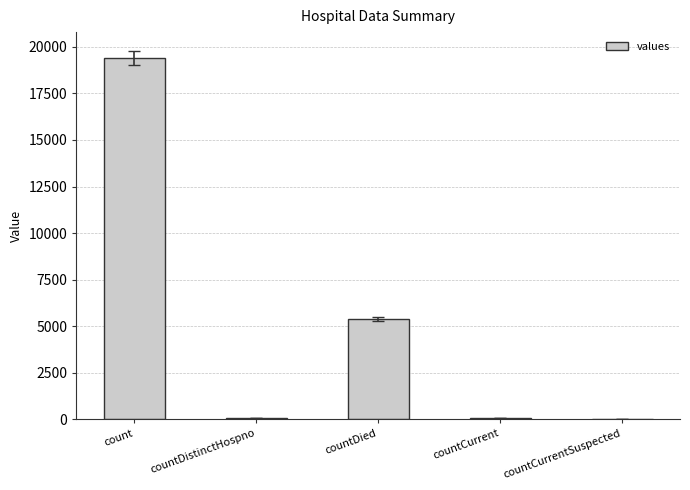

Where is the data nearest to the value 9710?

countDied